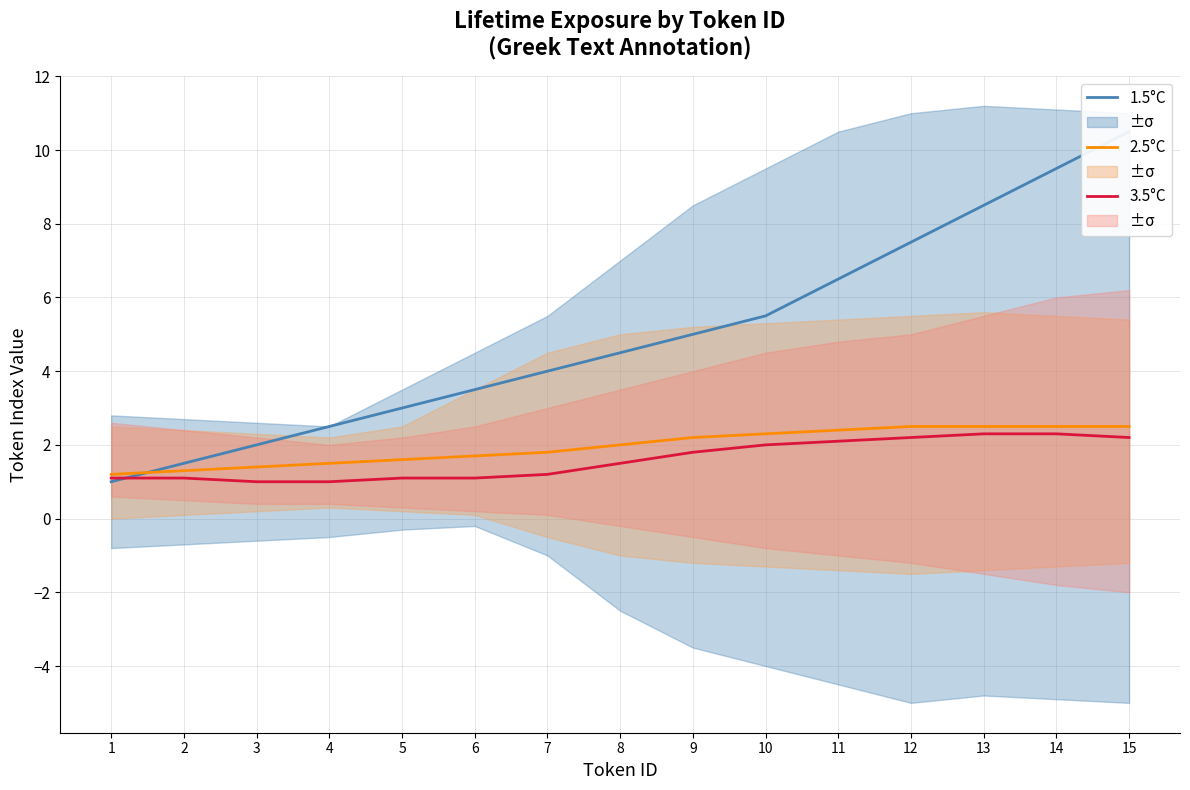

How many categories are shown in the chart?

15